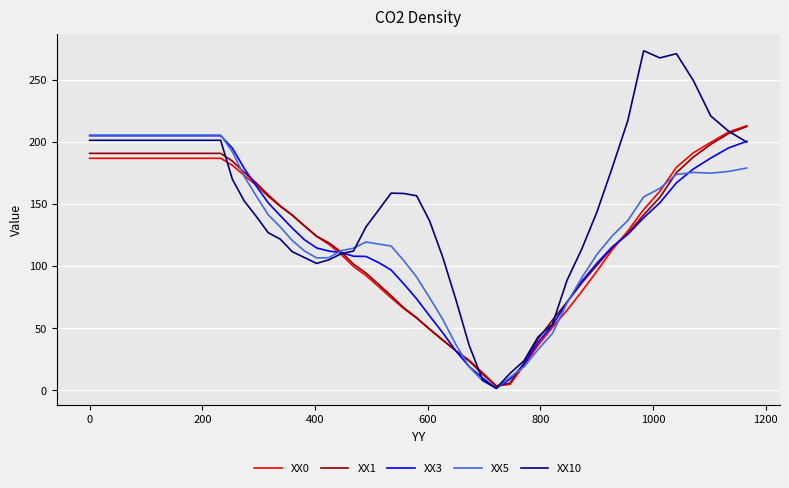

Which series has the largest range (max minus min)?

XX10